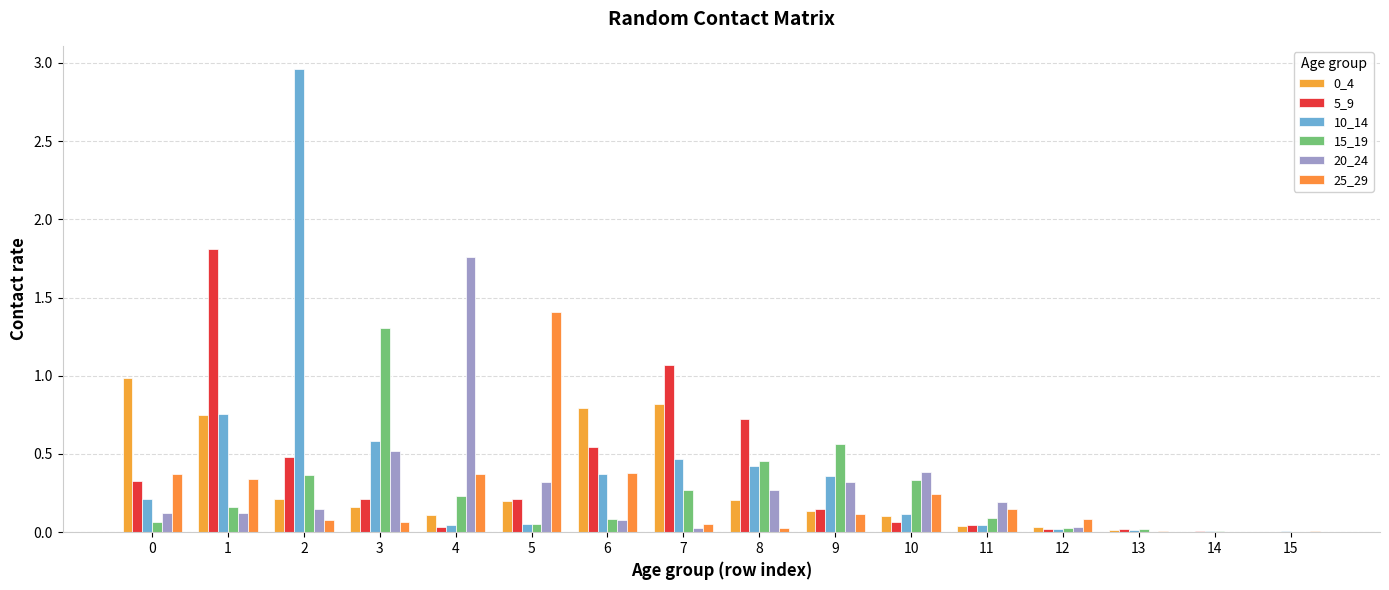

Reading left to right, transcribe all the data shown in this chart.

0_4: 1.0	0.8	0.2	0.2	0.1	0.2	0.8	0.8	0.2	0.1	0.1	0.0	0.0	0.0	0.0	0.0
5_9: 0.3	1.8	0.5	0.2	0.0	0.2	0.5	1.1	0.7	0.1	0.1	0.0	0.0	0.0	0.0	0.0
10_14: 0.2	0.8	3.0	0.6	0.0	0.1	0.4	0.5	0.4	0.4	0.1	0.0	0.0	0.0	0.0	0.0
15_19: 0.1	0.2	0.4	1.3	0.2	0.1	0.1	0.3	0.5	0.6	0.3	0.1	0.0	0.0	0.0	0.0
20_24: 0.1	0.1	0.1	0.5	1.8	0.3	0.1	0.0	0.3	0.3	0.4	0.2	0.0	0.0	0.0	0.0
25_29: 0.4	0.3	0.1	0.1	0.4	1.4	0.4	0.1	0.0	0.1	0.2	0.1	0.1	0.0	0.0	0.0